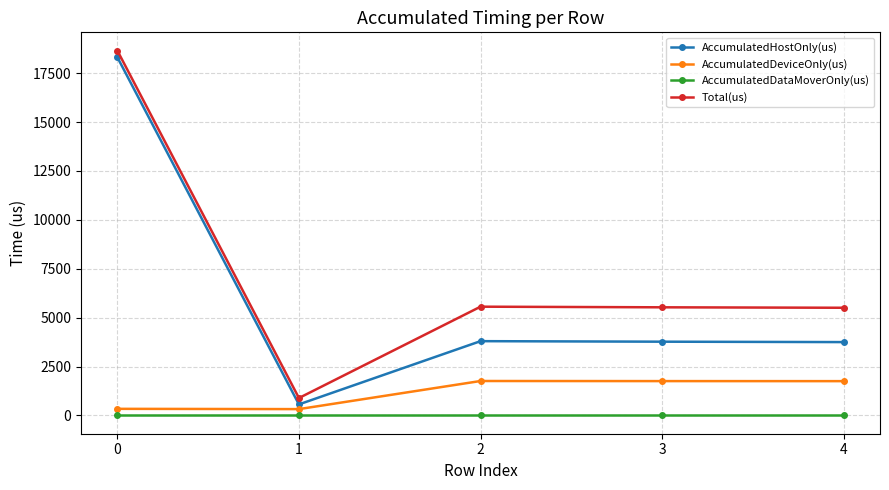

Rank the series at 4 from lowest to highest value.

AccumulatedDataMoverOnly(us), AccumulatedDeviceOnly(us), AccumulatedHostOnly(us), Total(us)